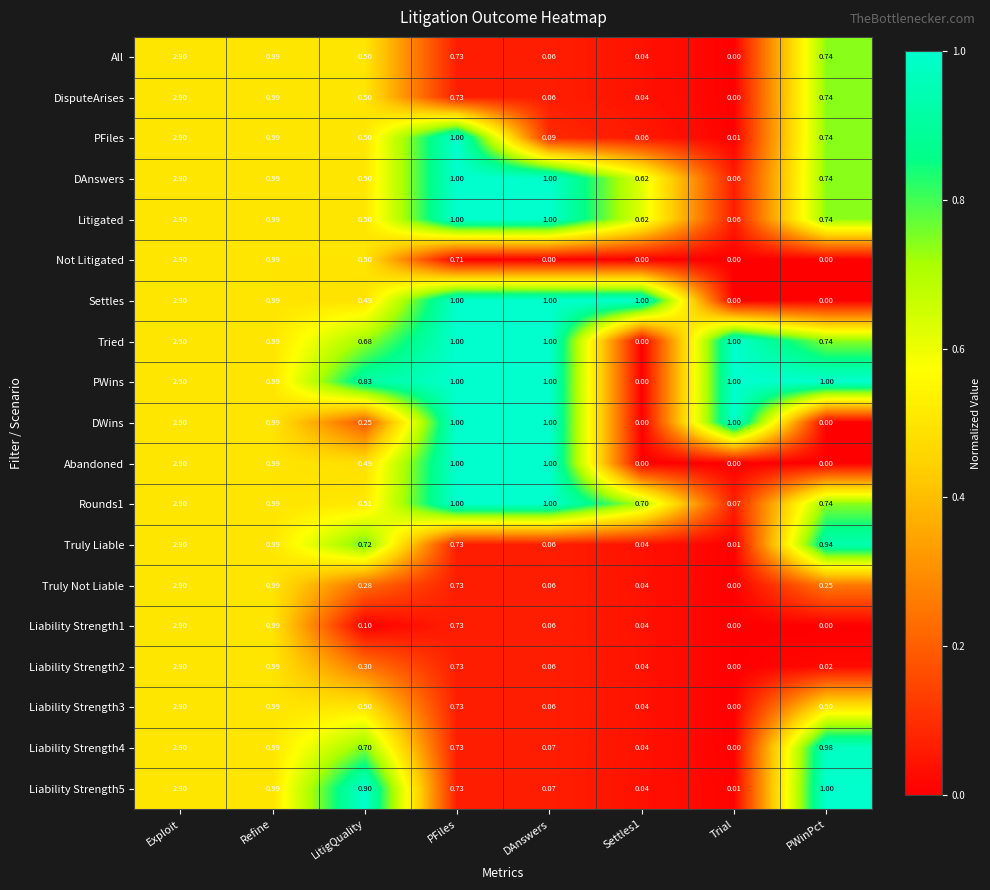

At which category is the sum across all series the highest?

Exploit